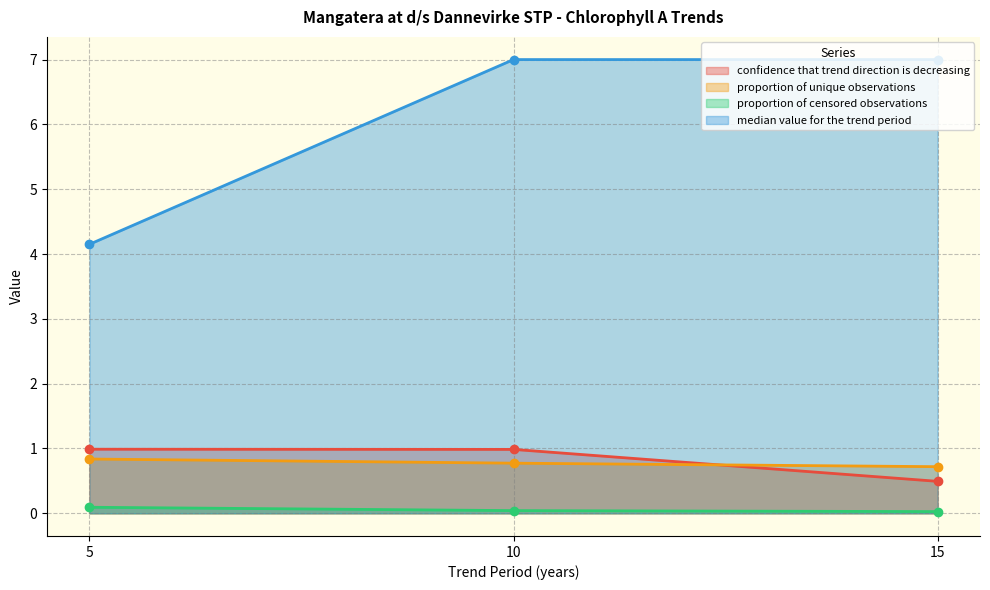

How many categories are shown in the chart?

3